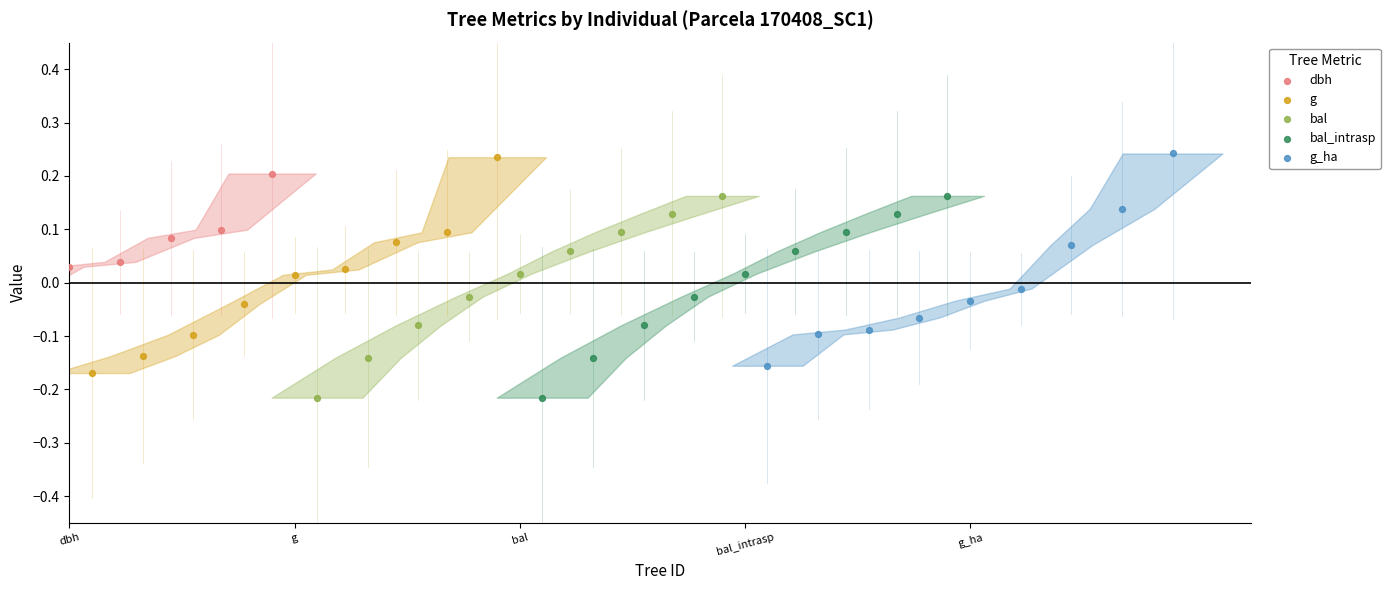

Which series reaches the minimum Y coordinate?

bal